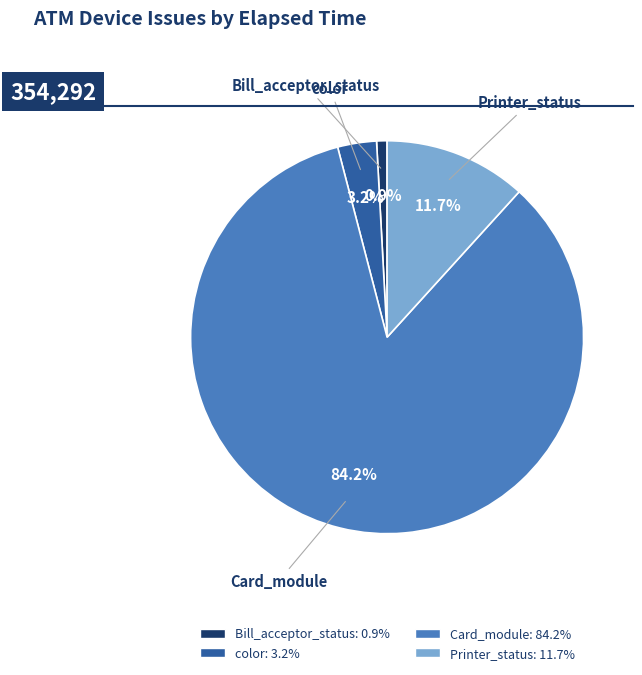

Does any single category account for the majority?

Yes